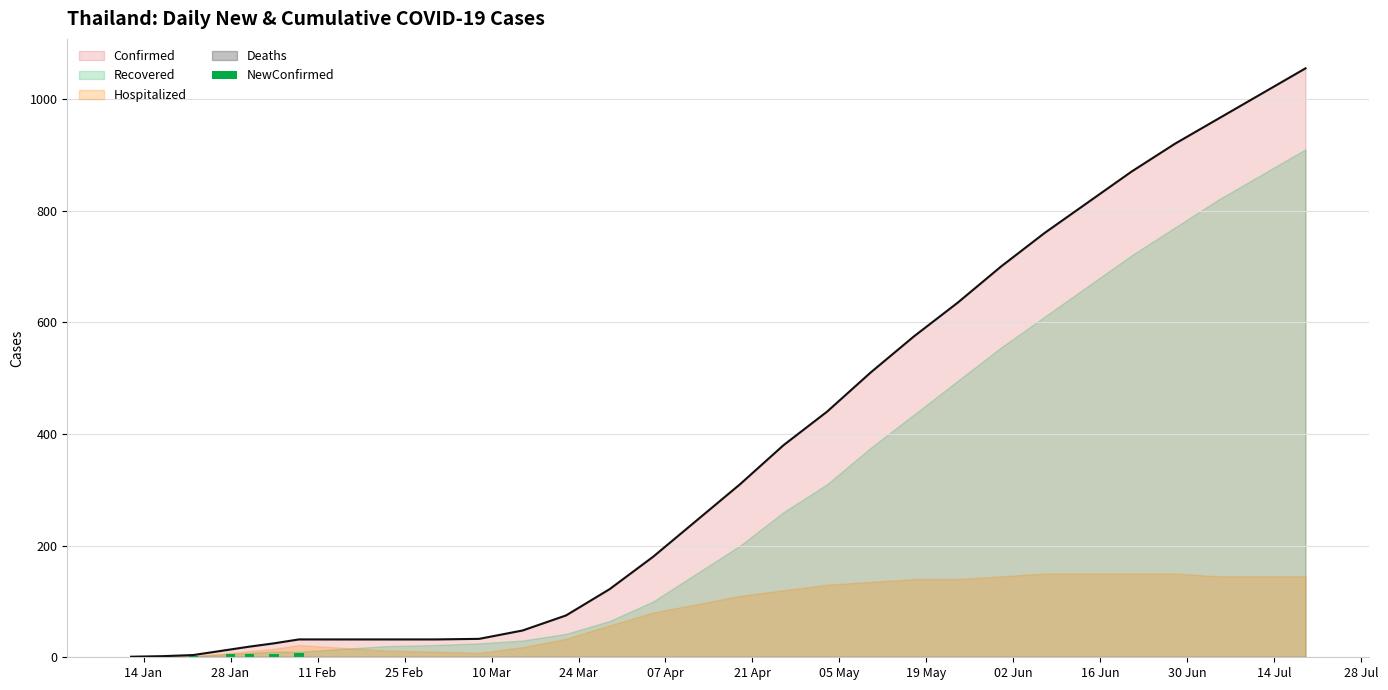

Does the chart contain stacked bars?

No